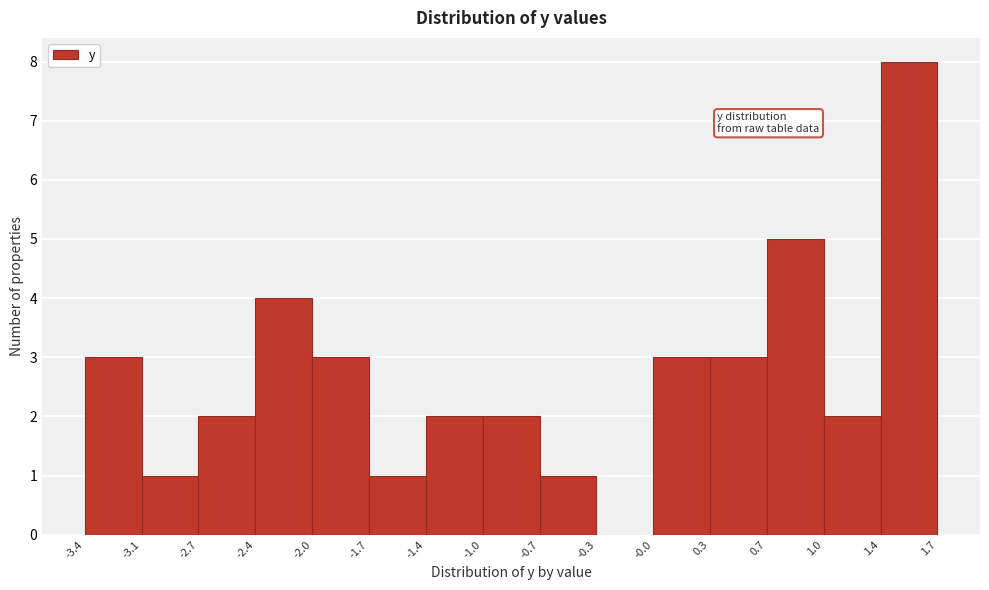

Reading left to right, transcribe this chart: for each bar, give the range it covers on the x-axis and its height. The values are not printed on the chart, so give them approximately, as read against the axis.

-3.4 to -3.1: 3
-3.1 to -2.7: 1
-2.7 to -2.4: 2
-2.4 to -2.0: 4
-2.0 to -1.7: 3
-1.7 to -1.4: 1
-1.4 to -1.0: 2
-1.0 to -0.7: 2
-0.7 to -0.3: 1
-0.3 to -0.0: 0
-0.0 to 0.3: 3
0.3 to 0.7: 3
0.7 to 1.0: 5
1.0 to 1.4: 2
1.4 to 1.7: 8